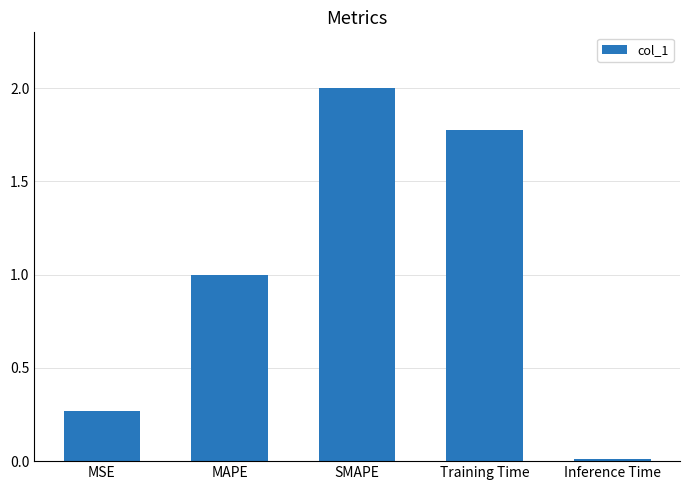

What is the label of the 5th bar from the right?

MSE